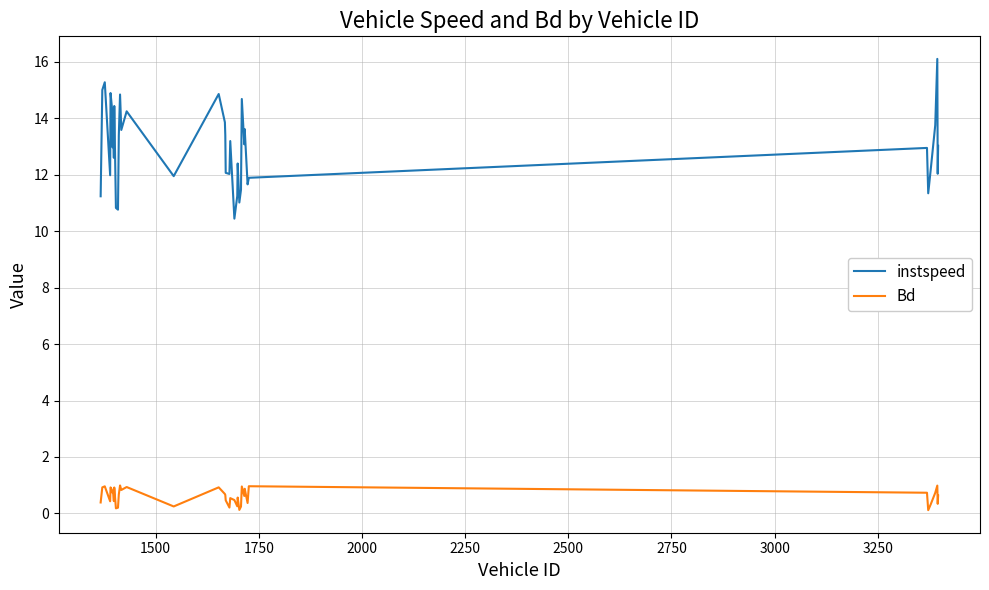

What is the difference between the maximum and minimum values in the instspeed series?

5.7